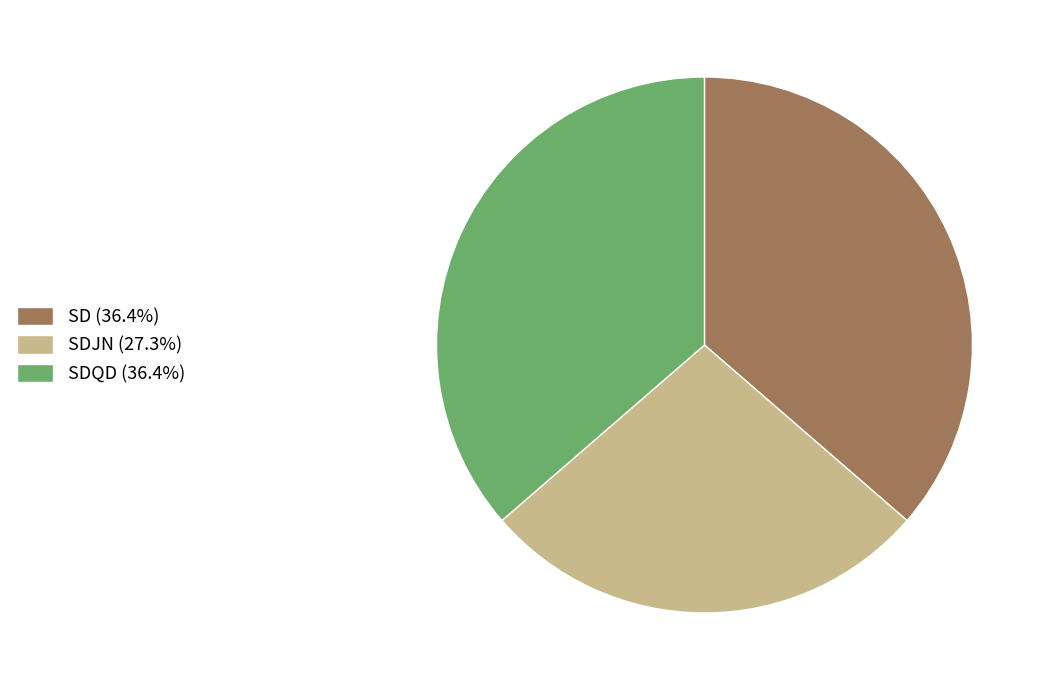

Combined, do SDJN (27.3%) and SD (36.4%) account for over 50%?

Yes